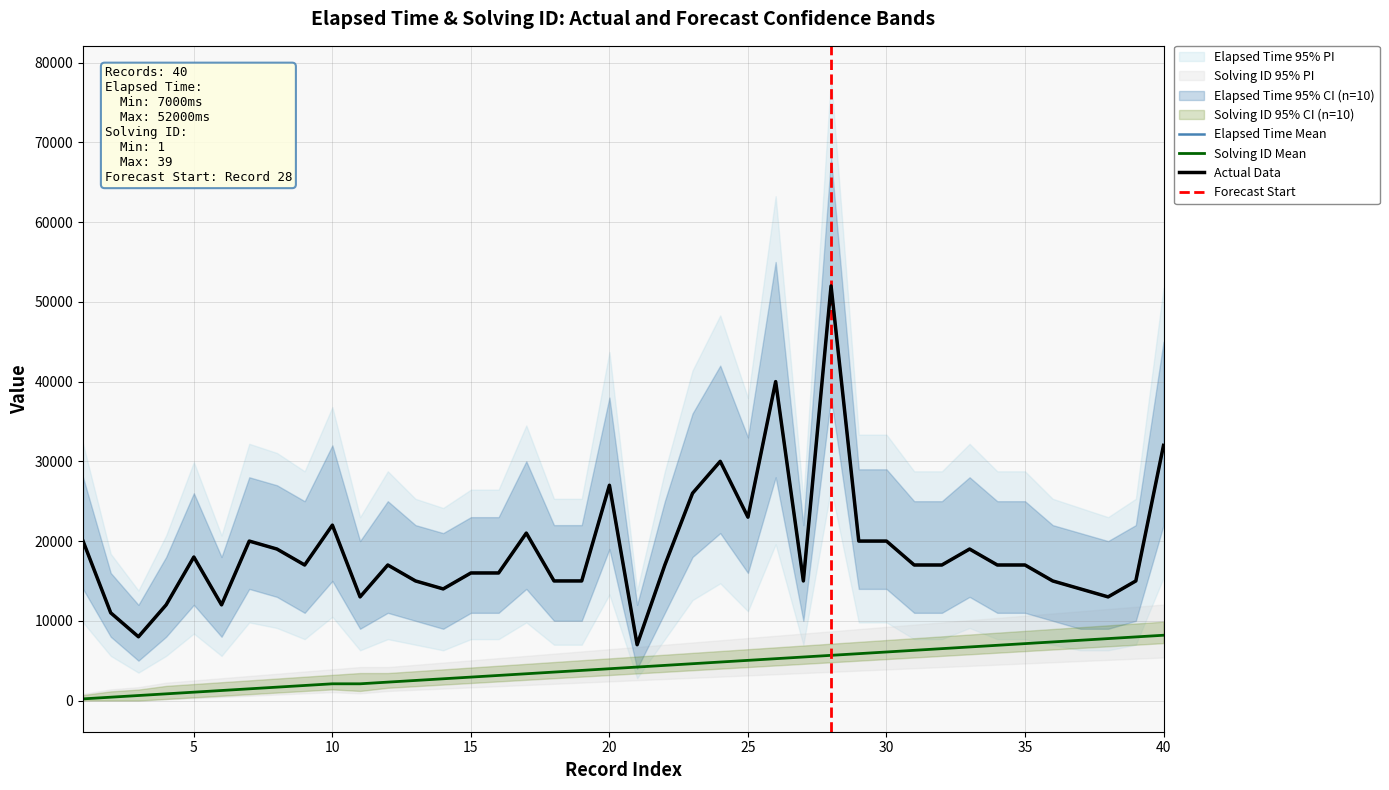

True or false: solving_id and elapsed_lower cross at least once.

False